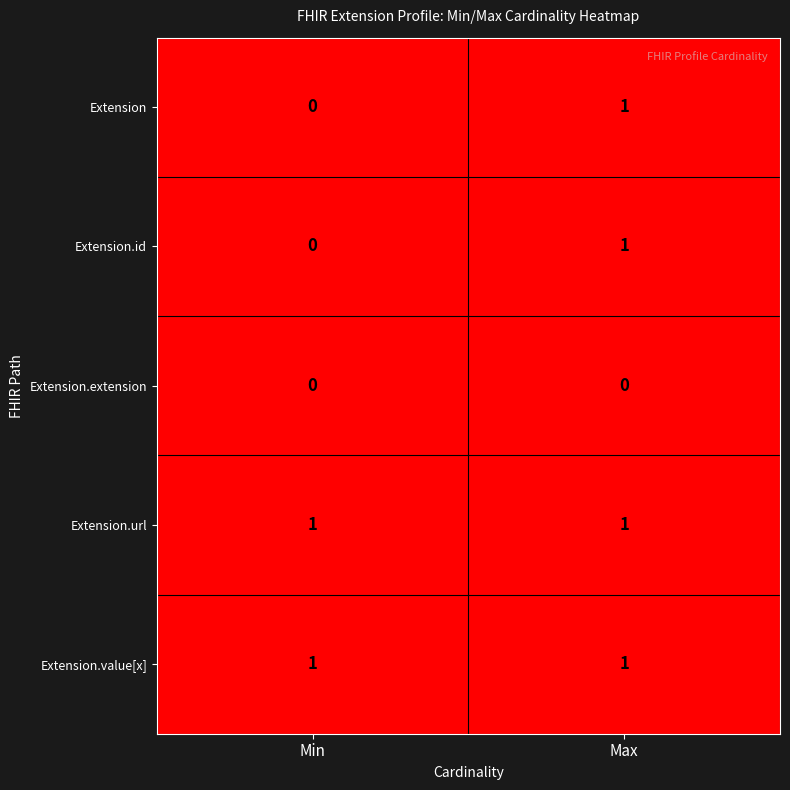

At how many categories does at least one series exceed 0?

2